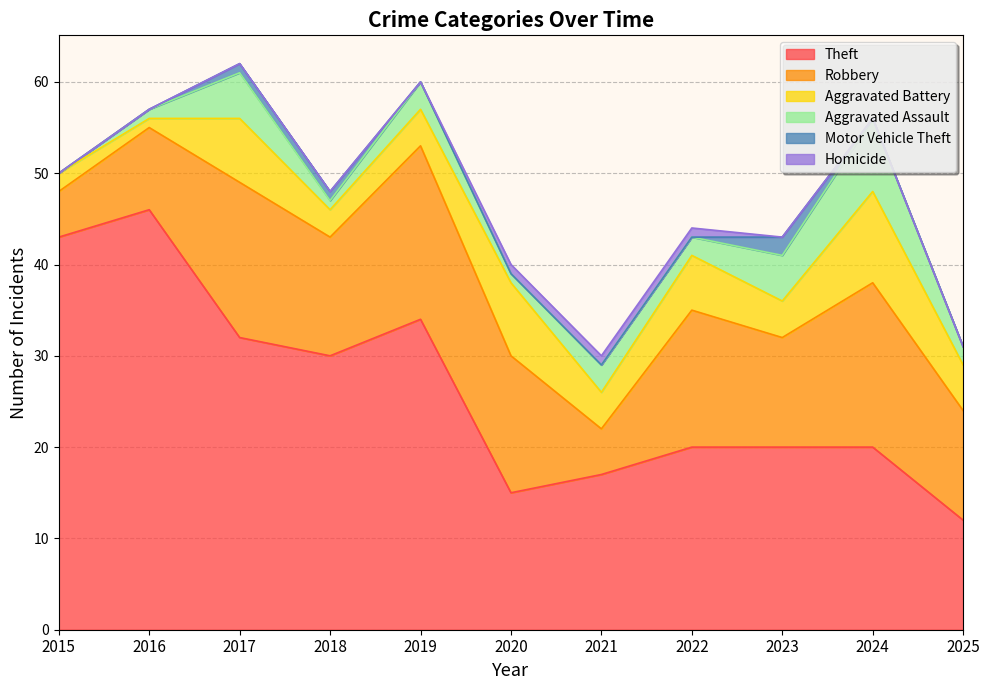

How many values in Homicide are above zero?

3